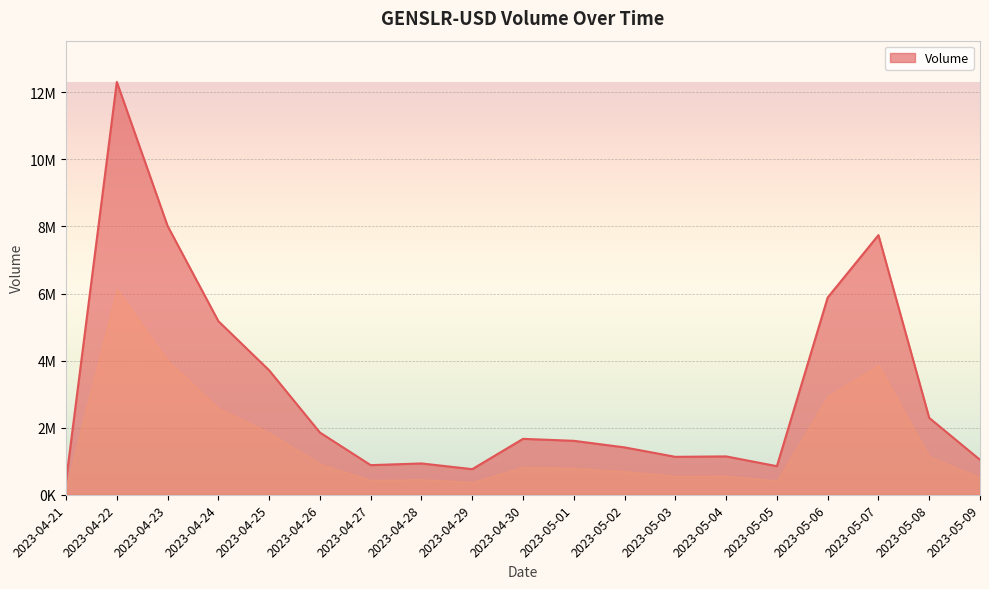

Does the chart display data point markers on the line(s)?

No